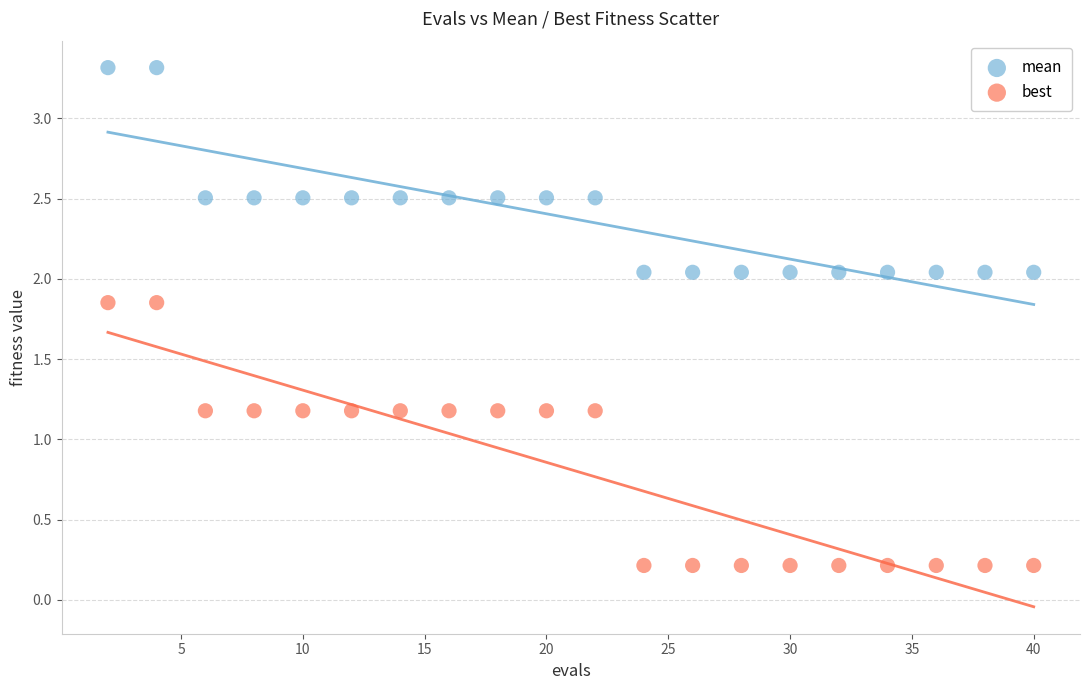

What are all the series names shown in the legend?

mean, best